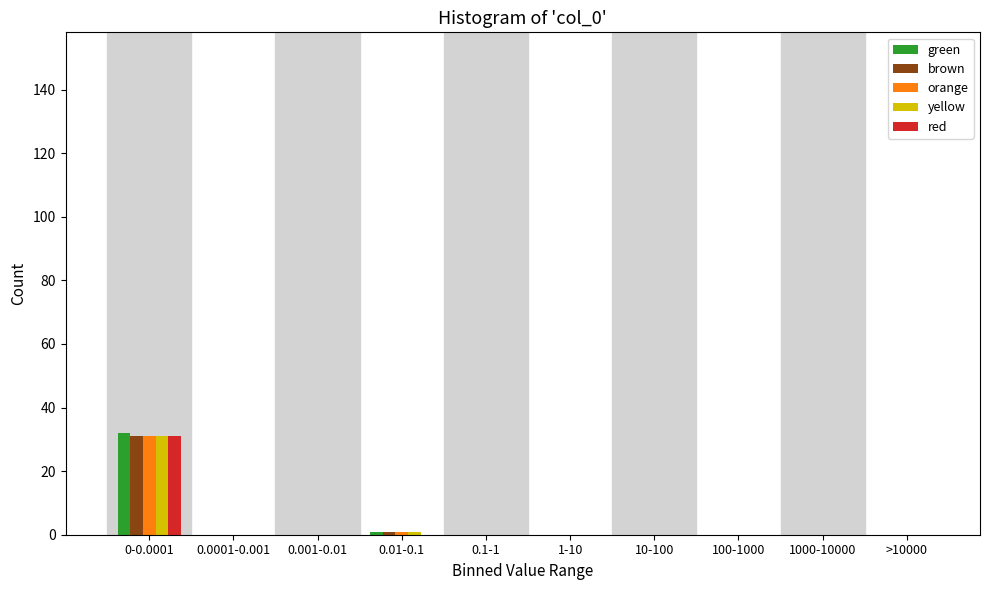

Between 0-0.0001 and 1000-10000, which series saw the biggest shift?

green